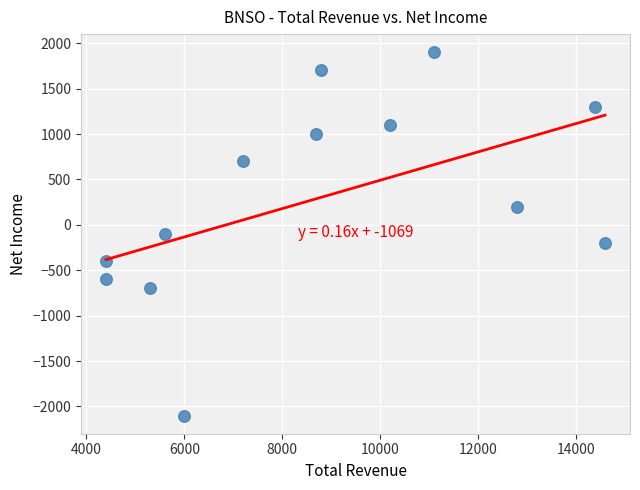

What is the range of X values (max minus min)?

10200